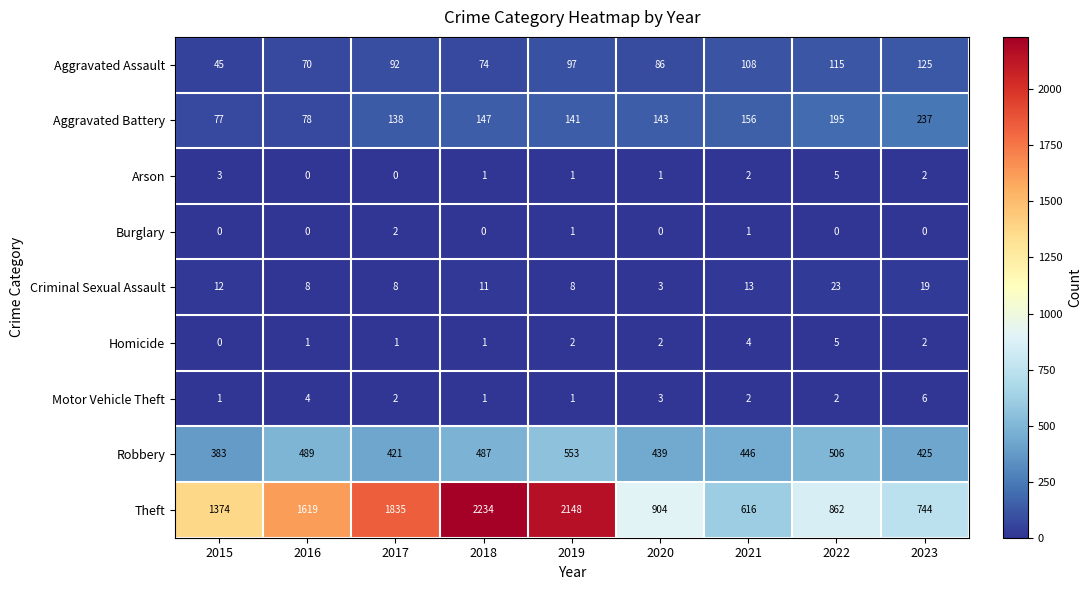

True or false: Theft has a value of 862 at 2022.

True